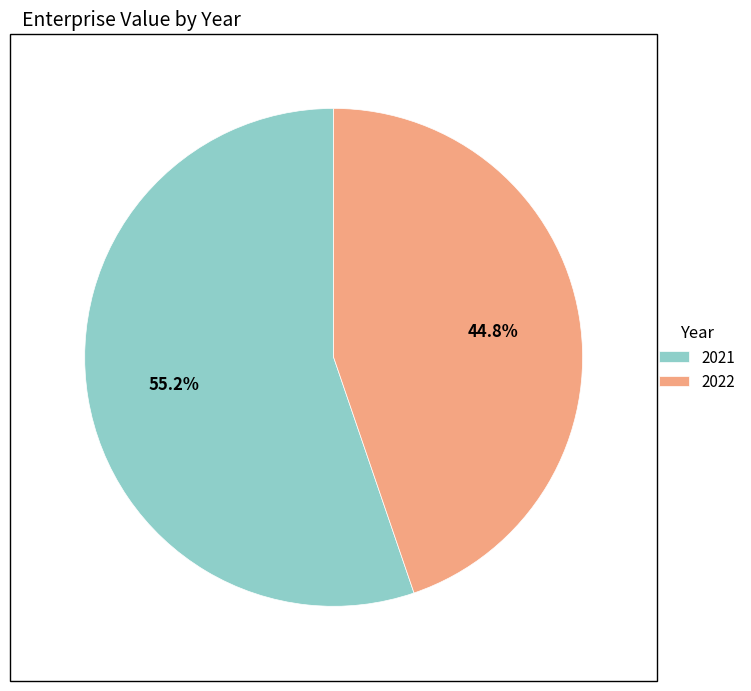

To the nearest percent, what is the average slice percentage?

50%